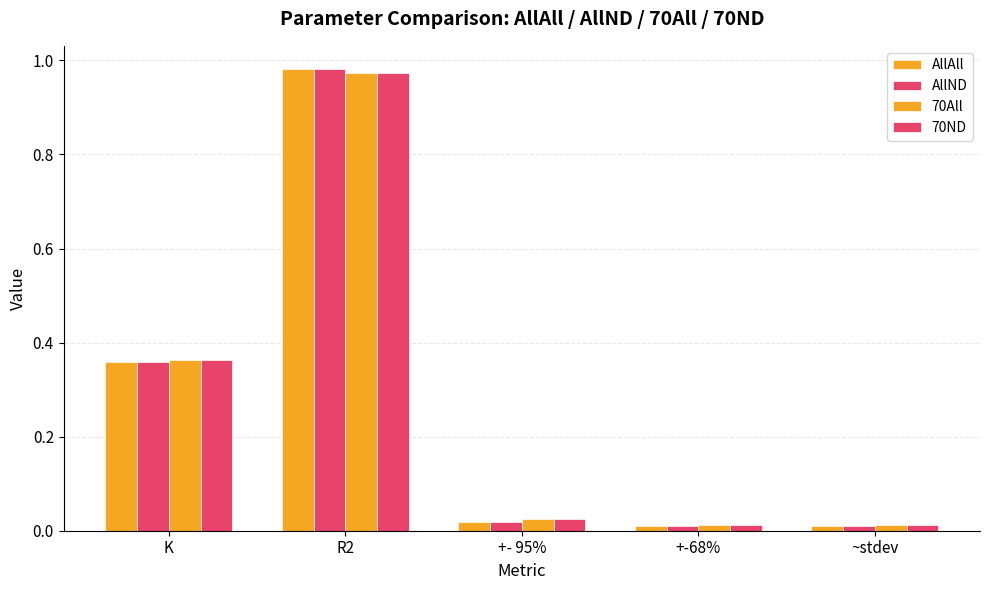

The value of 70All at K is 0.4. True or false?

True